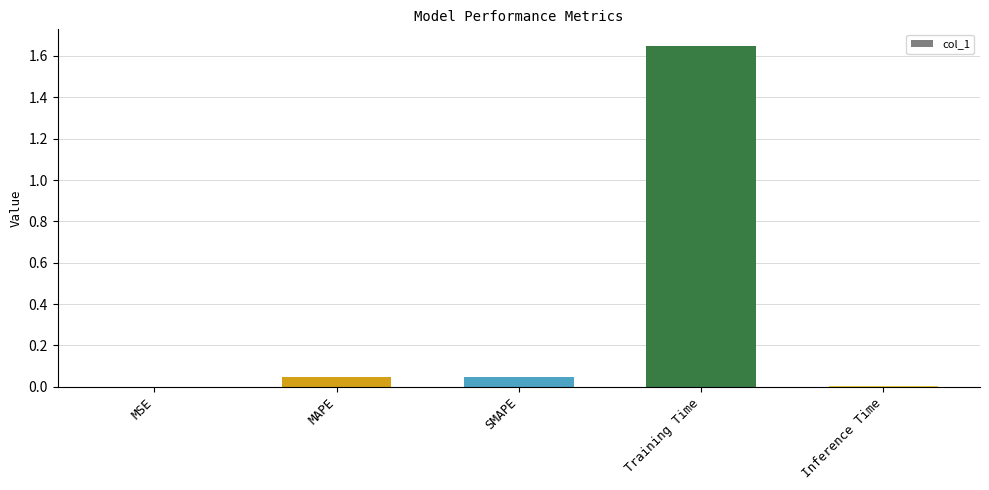

Which category has the highest value across all series?

Training Time